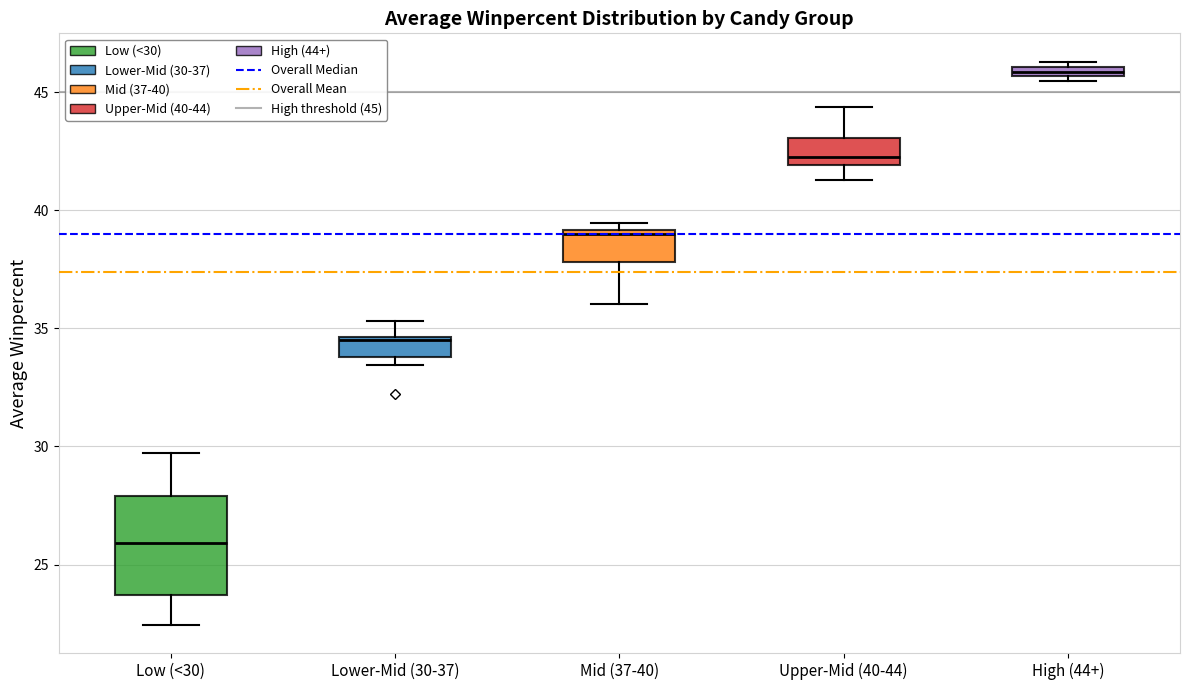

Where is the lower edge of the box for Low (<30) on the y-axis? The values are not printed on the chart, so give them approximately, as read against the axis.

23.5